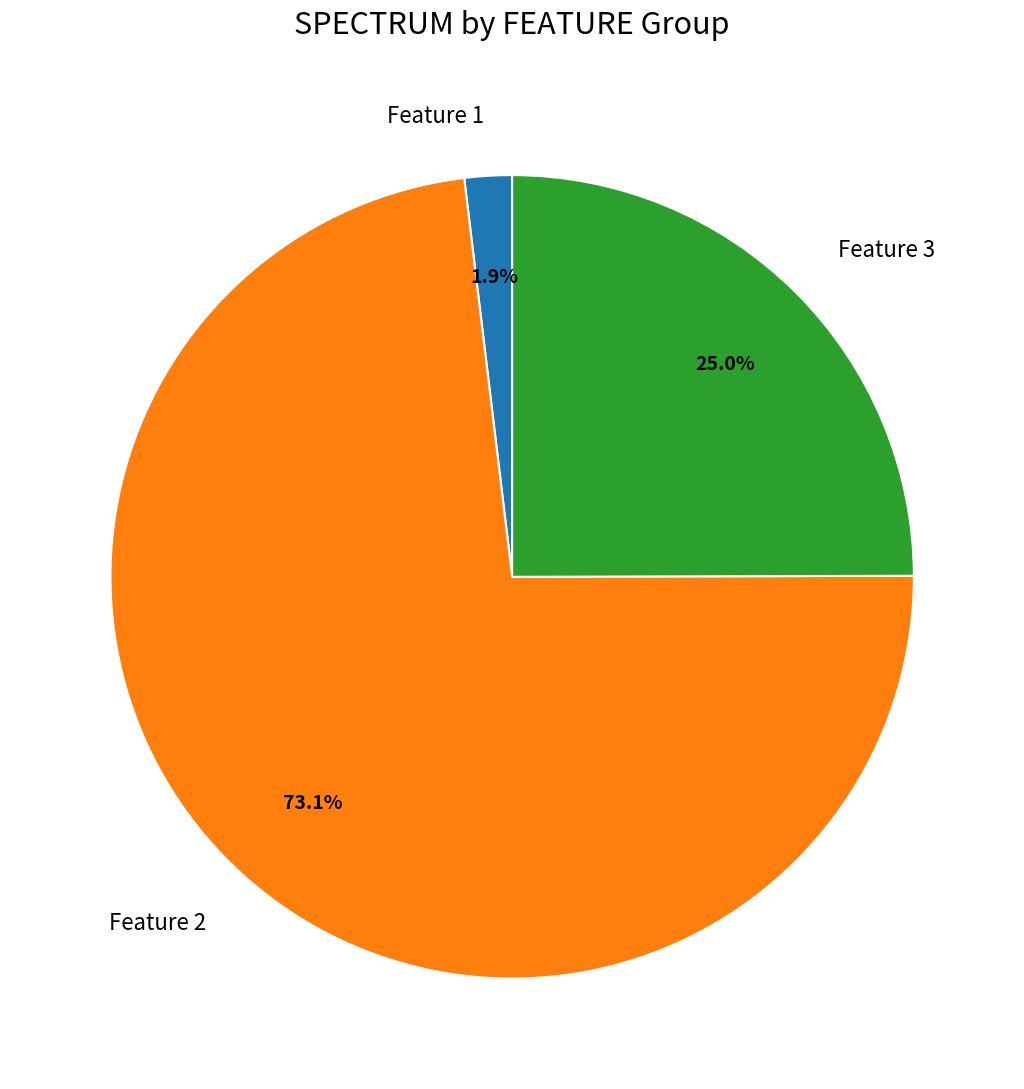

Is there a majority slice in this chart?

Yes